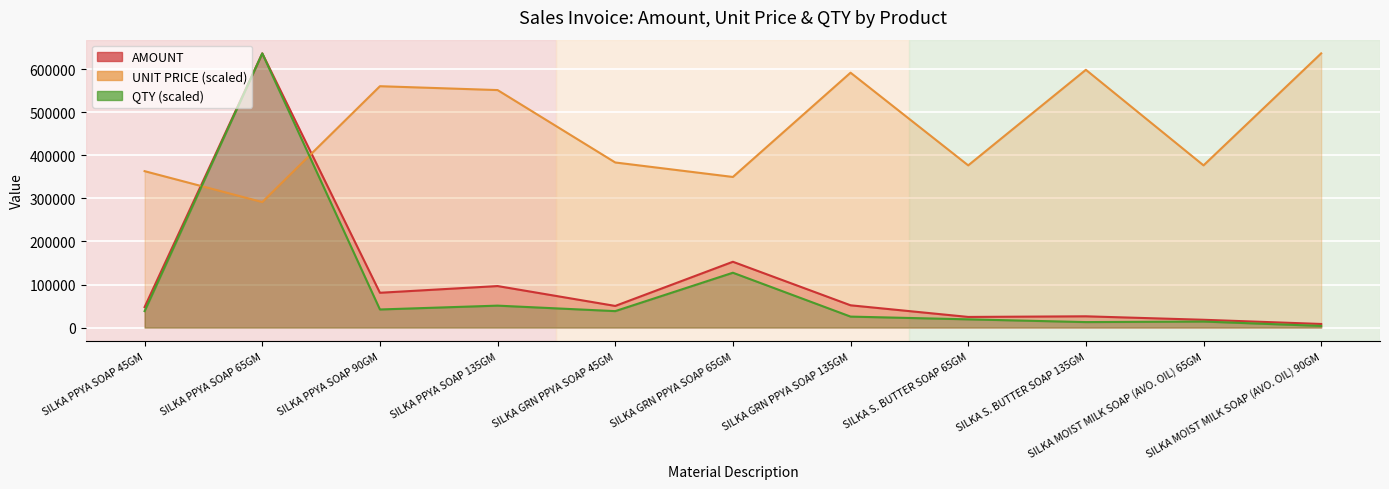

Reading left to right, what are all the values shown in this chart?

AMOUNT: 47604.0	636678.9	80809.2	96383.4	50248.7	152802.9	51717.9	24683.5	26152.8	18101.3	8345.4
UNIT PRICE: 363176.0	291437.5	560456.8	551489.5	383352.4	349725.0	591842.4	376627.0	598567.8	376627.0	636678.9
QTY: 38200.7	636678.9	42020.8	50934.3	38200.7	127335.8	25467.2	19100.4	12733.6	14006.9	3820.1